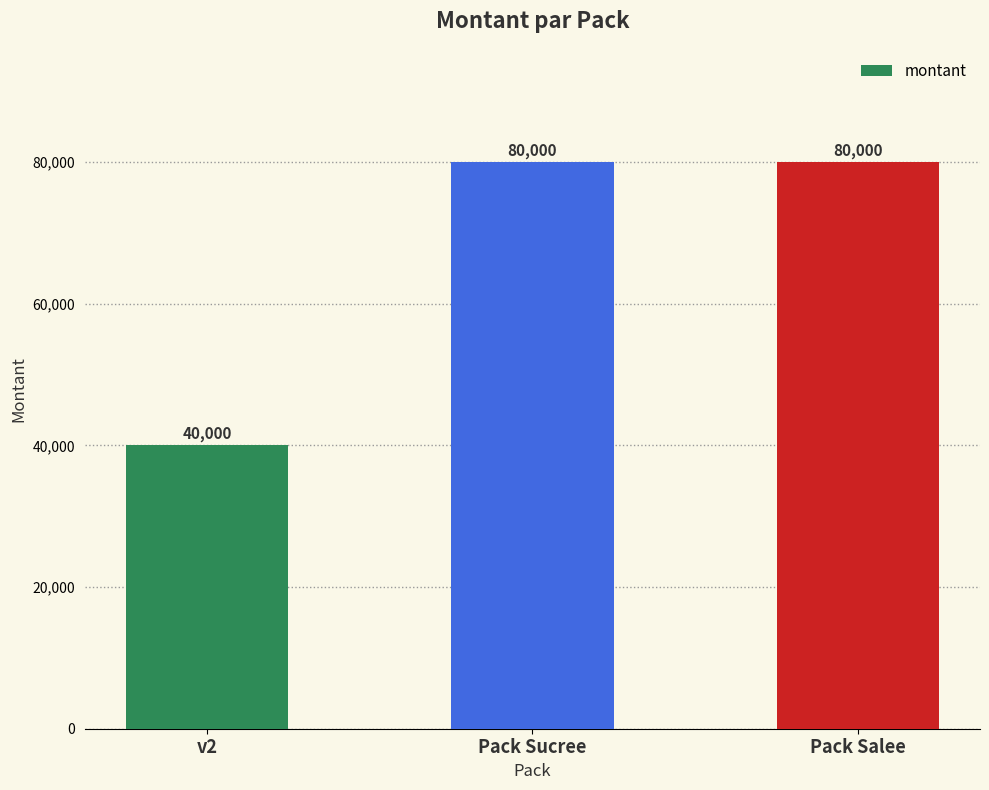

Count the values in the range 40000 to 80000.

3